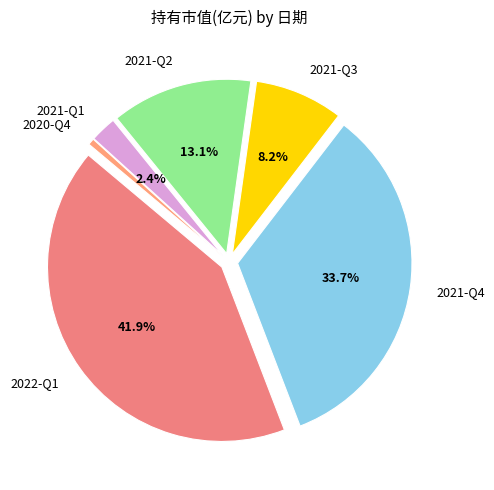

What is the change in value from 2022-Q1 to 2021-Q4?

-0.3